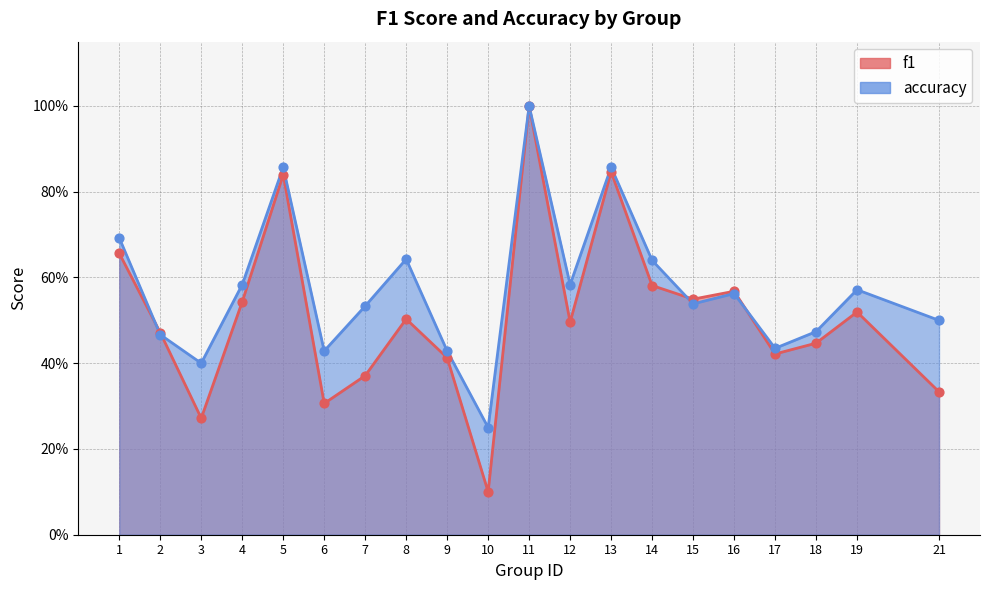

What are all the series names shown in the legend?

f1, accuracy